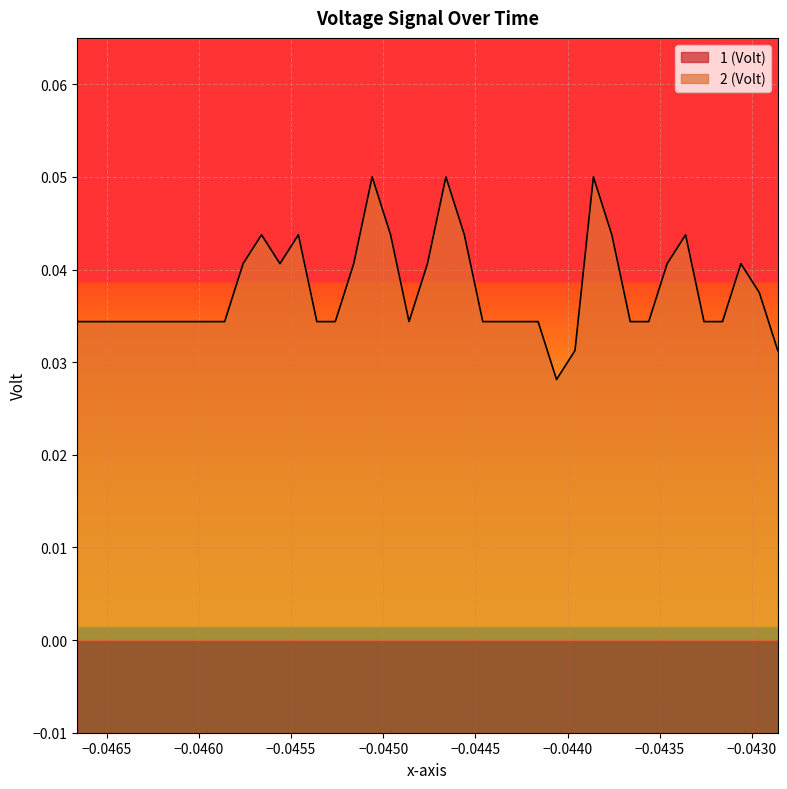

True or false: 2 (Volt) and 1 (Volt) intersect in this chart.

False